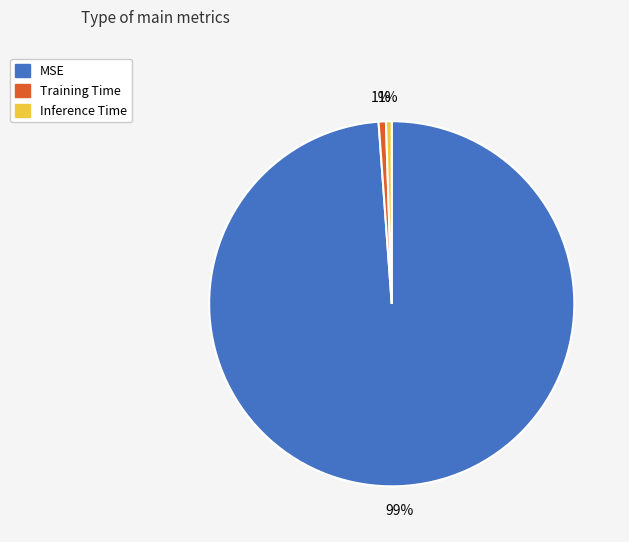

To the nearest percent, what percentage of the pie is Inference Time?

1%